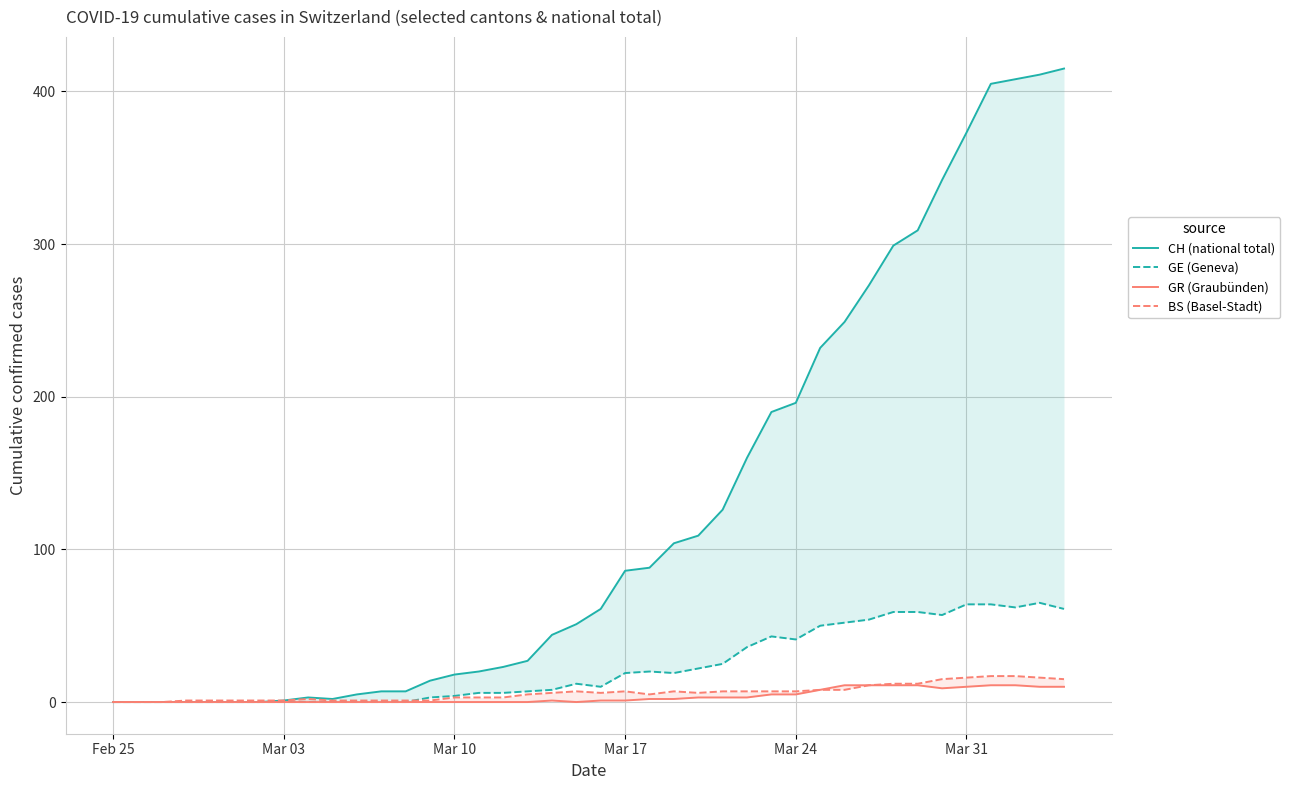

Which series has the widest spread of values?

CH (national total)